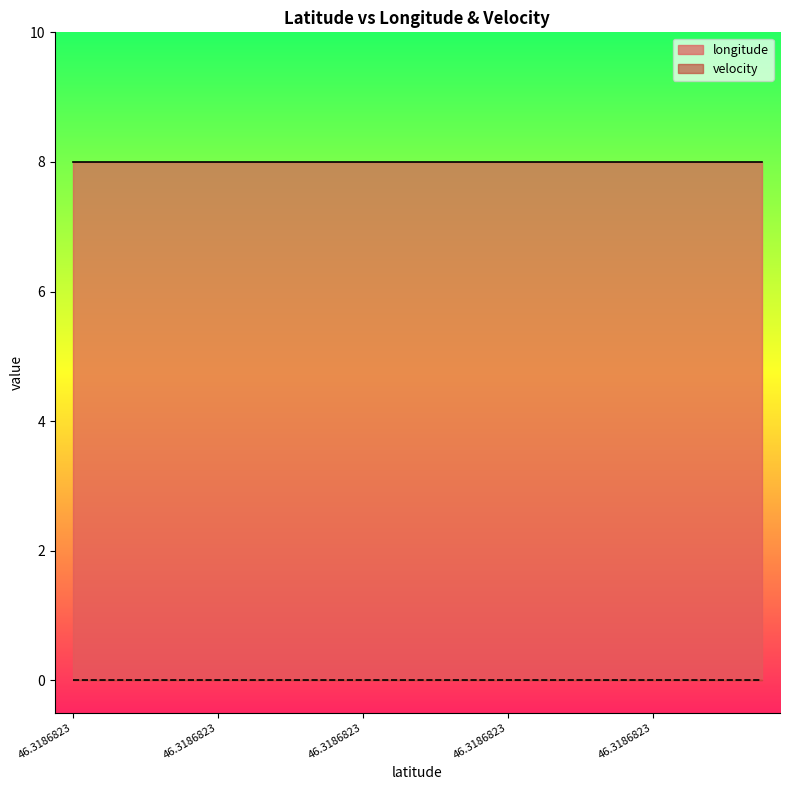

Does the chart have visible grid lines?

No